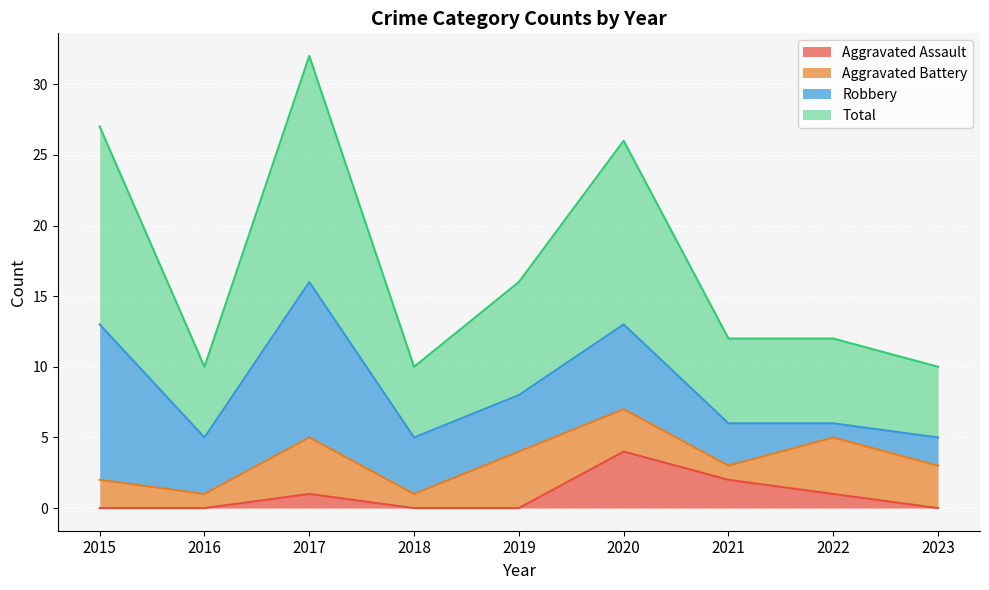

At which category does Total reach its first local peak?

2017